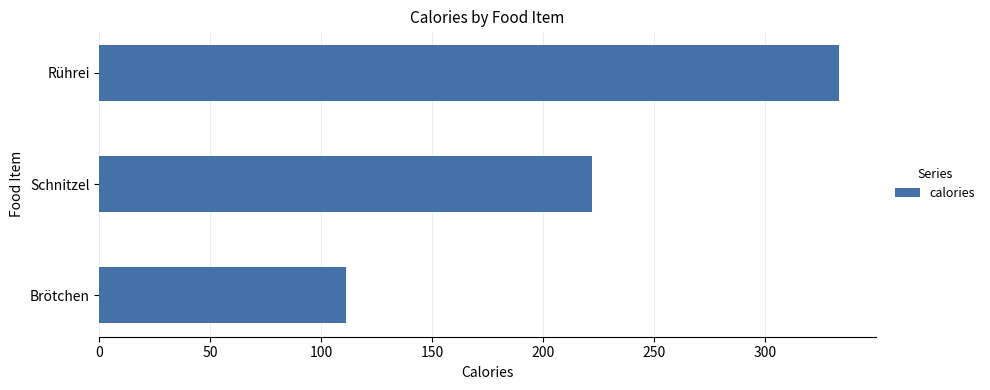

The chart shows a value of 111 at Brötchen. True or false?

True